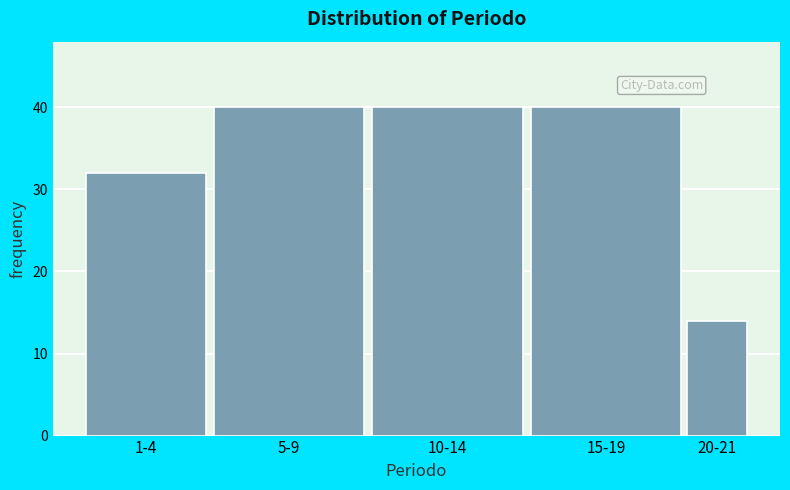

Reading left to right, extract all data points from this chart.

32	40	40	40	14